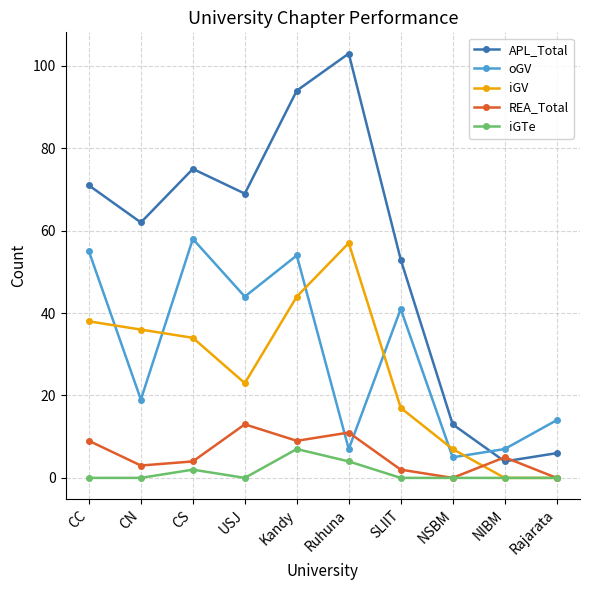

At which label is REA_Total closest to 6?

NIBM